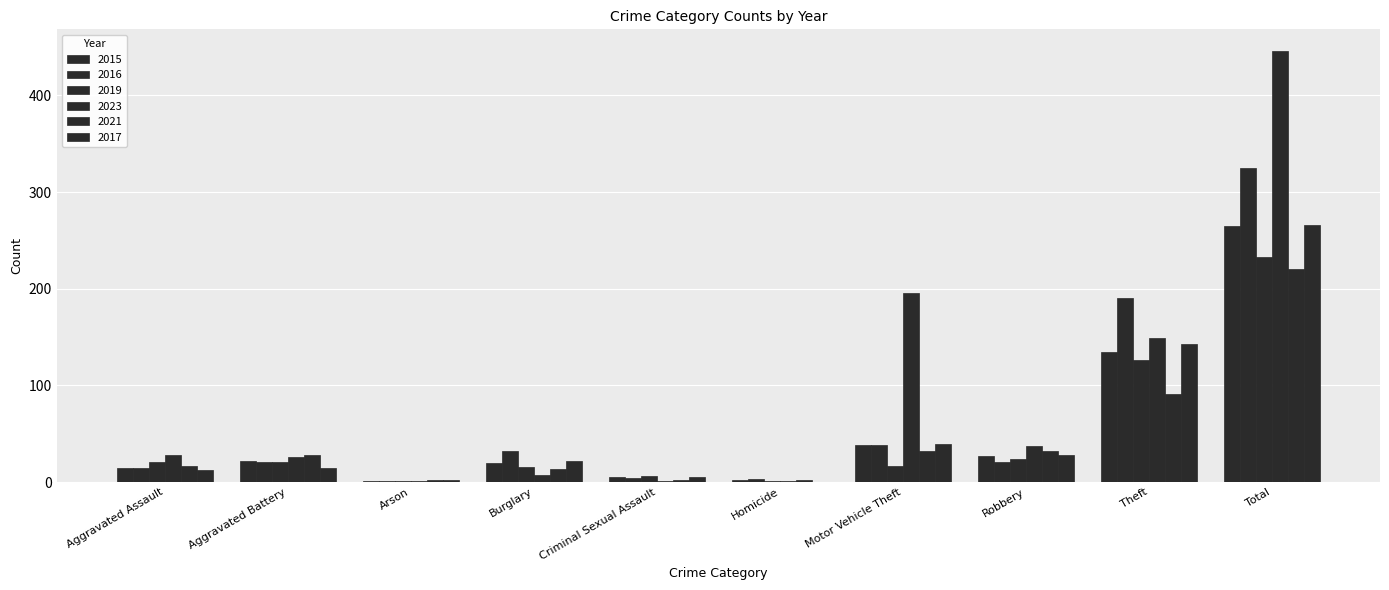

Count the number of categories in the chart.

10